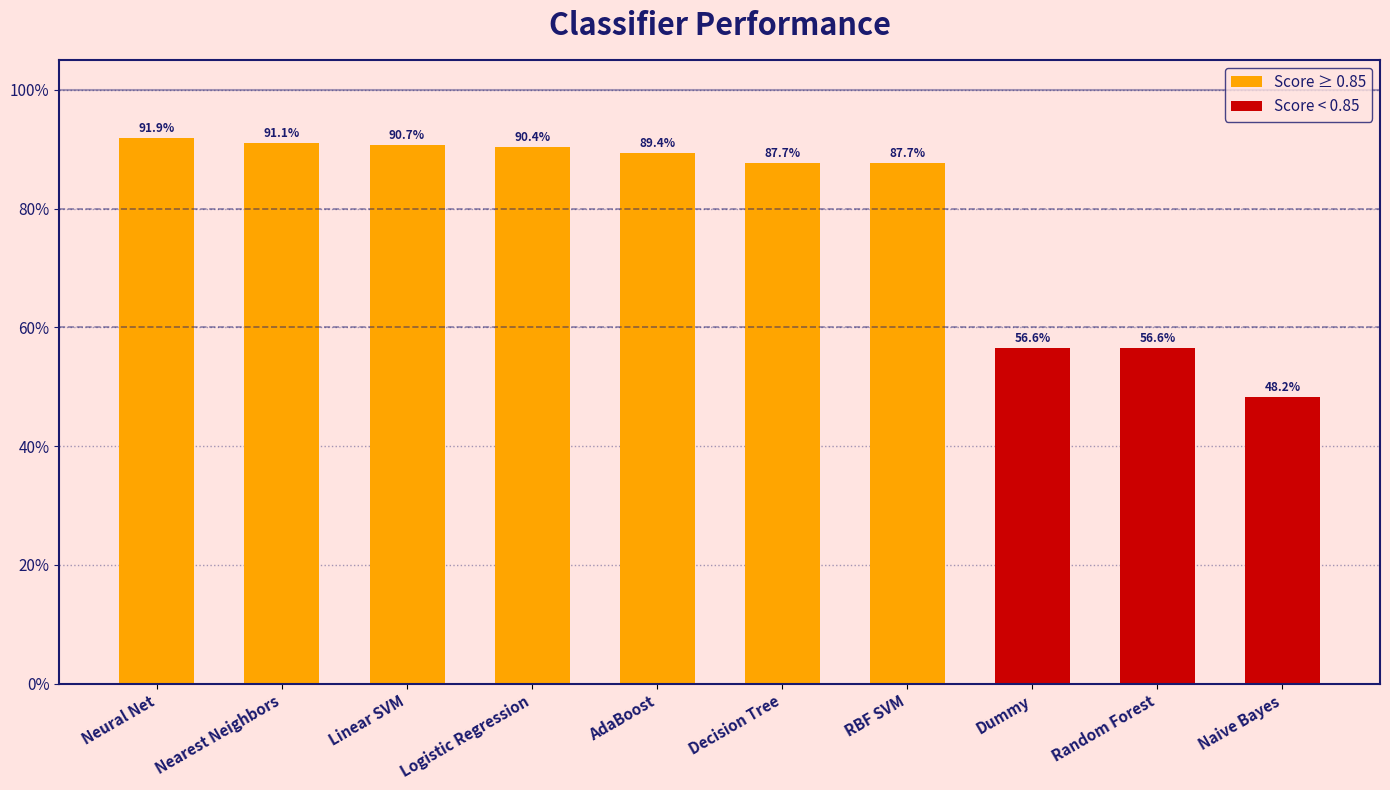

Rank the categories by value from highest to lowest.

Neural Net, Nearest Neighbors, Linear SVM, Logistic Regression, AdaBoost, Decision Tree, RBF SVM, Dummy, Random Forest, Naive Bayes